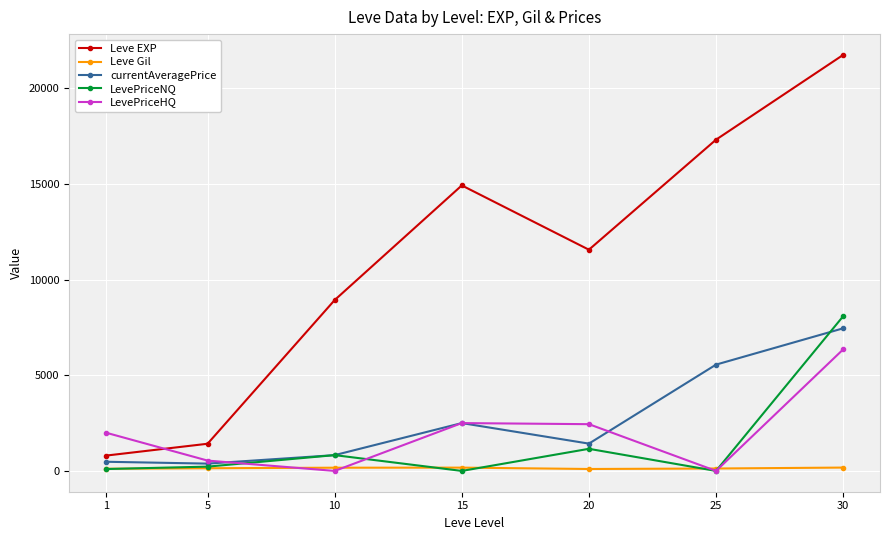

How many times do Leve EXP and LevePriceHQ cross each other?

1